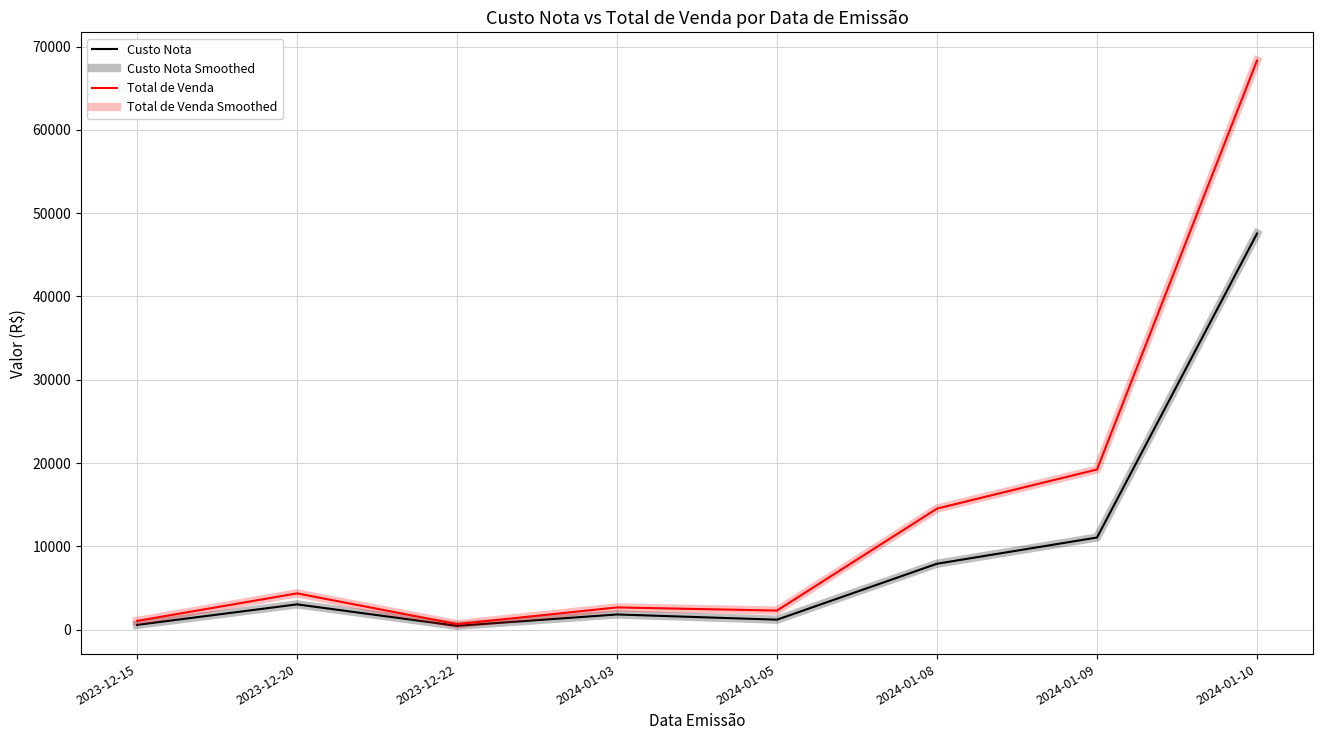

Reading right to left, extract all data points from this chart.

Custo Nota: 2024-01-10=47549.8	2024-01-09=11061.7	2024-01-08=7916.1	2024-01-05=1198.2	2024-01-03=1824.0	2023-12-22=460.5	2023-12-20=3037.1	2023-12-15=573.1
Custo Nota Smoothed: 2024-01-10=47549.8	2024-01-09=11061.7	2024-01-08=7916.1	2024-01-05=1198.2	2024-01-03=1824.0	2023-12-22=460.5	2023-12-20=3037.1	2023-12-15=573.1
Total de Venda: 2024-01-10=68316.7	2024-01-09=19228.0	2024-01-08=14534.7	2024-01-05=2292.6	2024-01-03=2669.5	2023-12-22=662.7	2023-12-20=4355.3	2023-12-15=1047.8
Total de Venda Smoothed: 2024-01-10=68316.7	2024-01-09=19228.0	2024-01-08=14534.7	2024-01-05=2292.6	2024-01-03=2669.5	2023-12-22=662.7	2023-12-20=4355.3	2023-12-15=1047.8